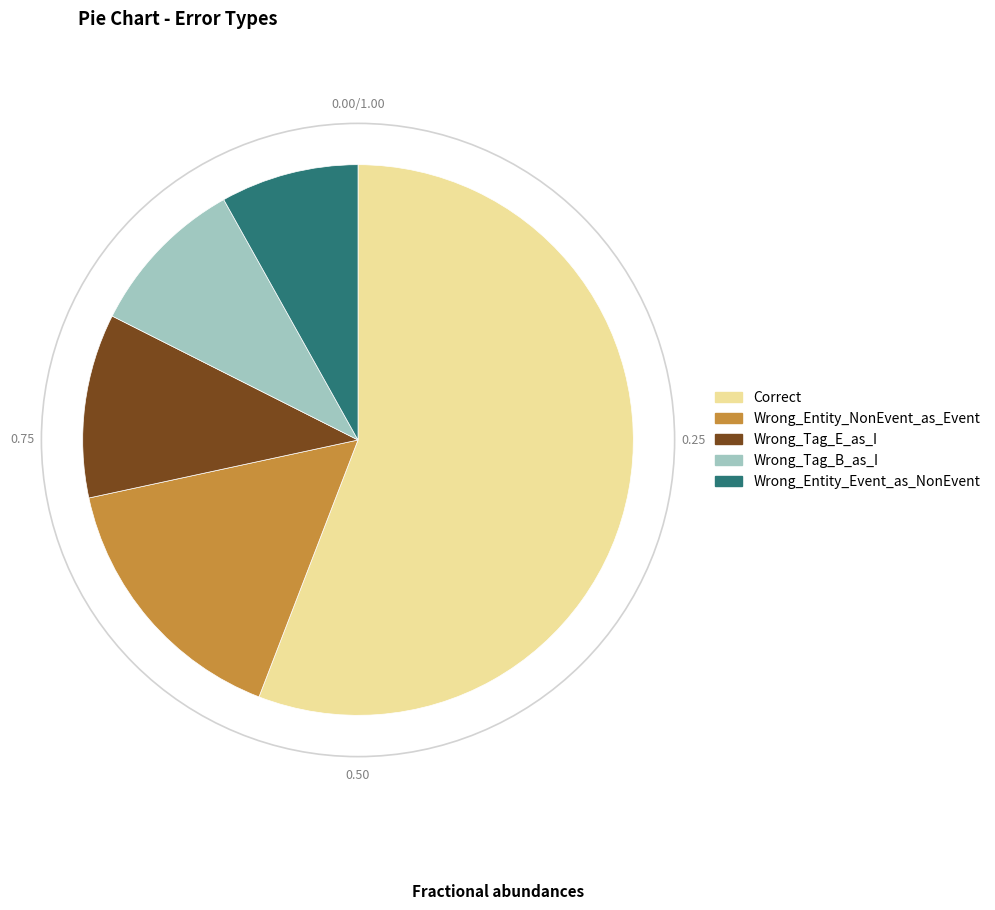

What is the ratio of the value at Wrong_Entity_Event_as_NonEvent to the value at Wrong_Entity_NonEvent_as_Event?

0.5